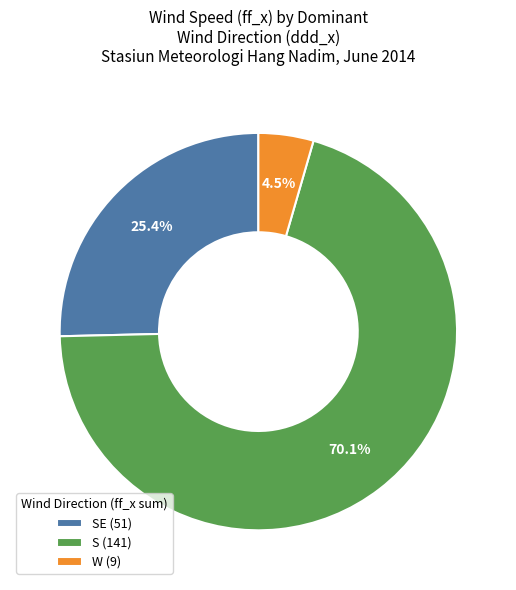

What portion of the pie excludes S (141)?

29.9%